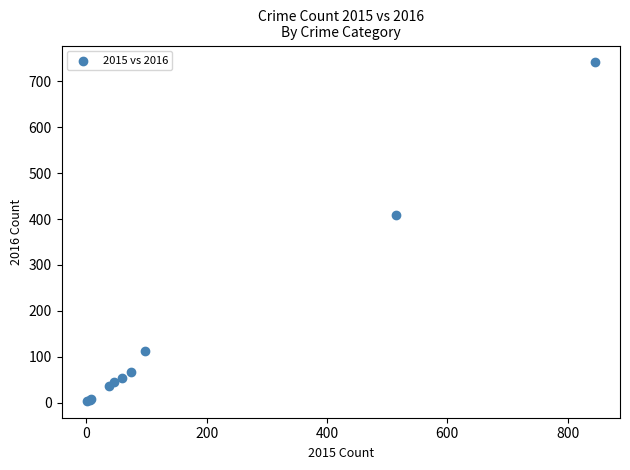

What Y value in the scatter plot is closest to 372?

409